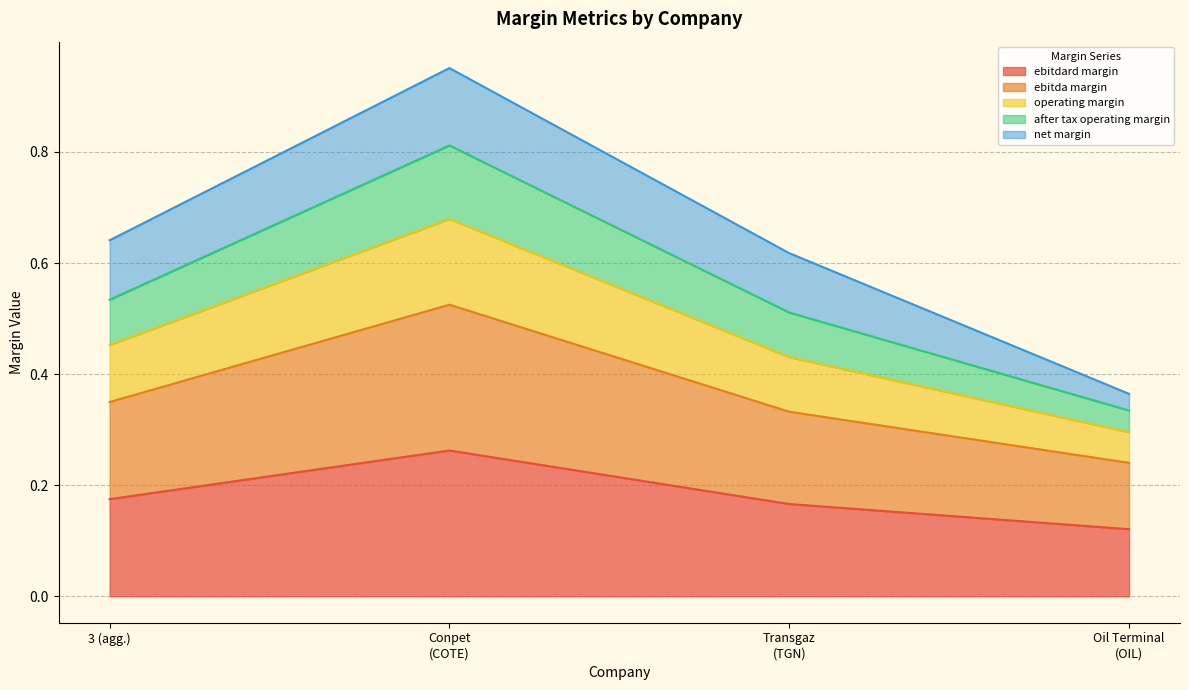

The ebitdard margin series shows 0.3 at 3 (agg.). True or false?

False